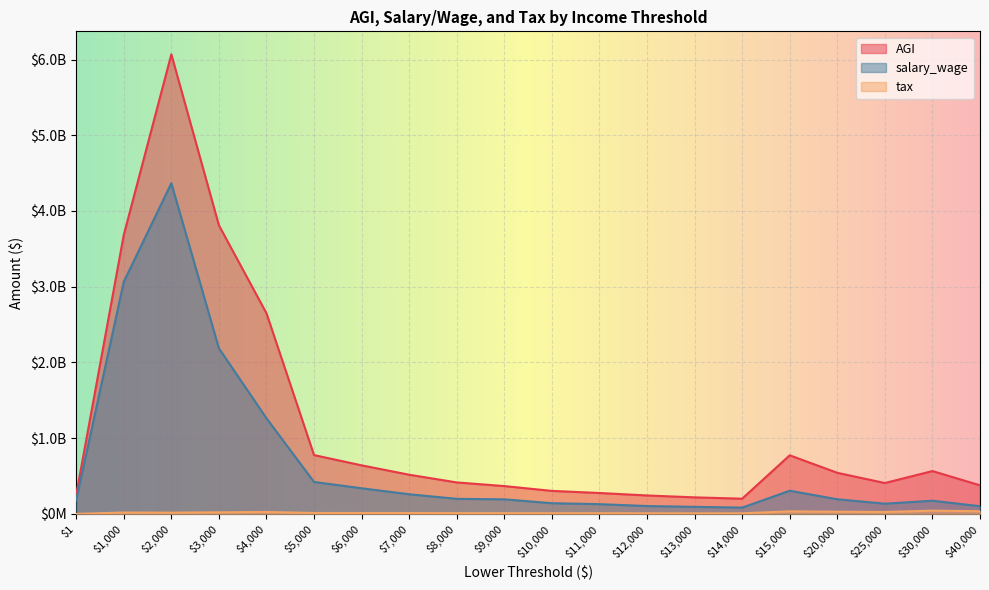

What is the lowest value of the AGI series?

200900025